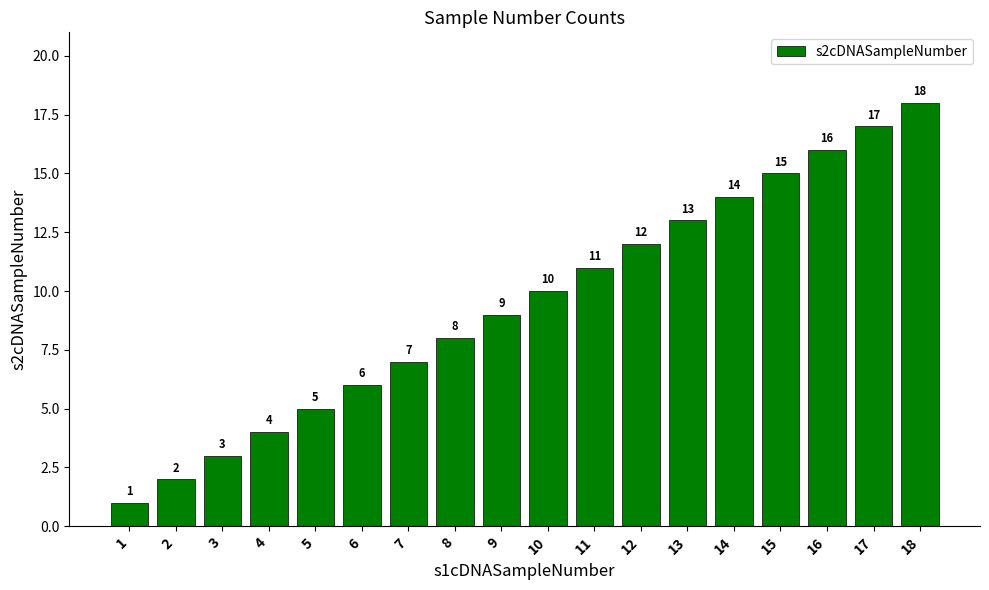

What is the value of the 9th bar from the left?

9